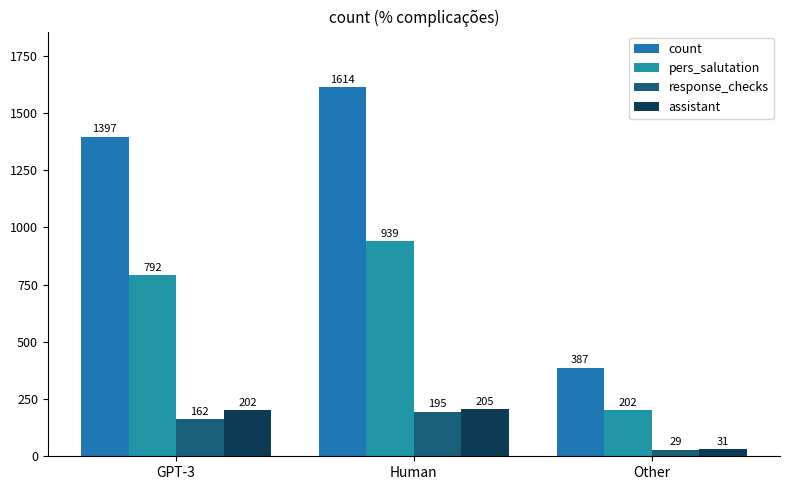

What is the label of the 1st bar from the left?

GPT-3